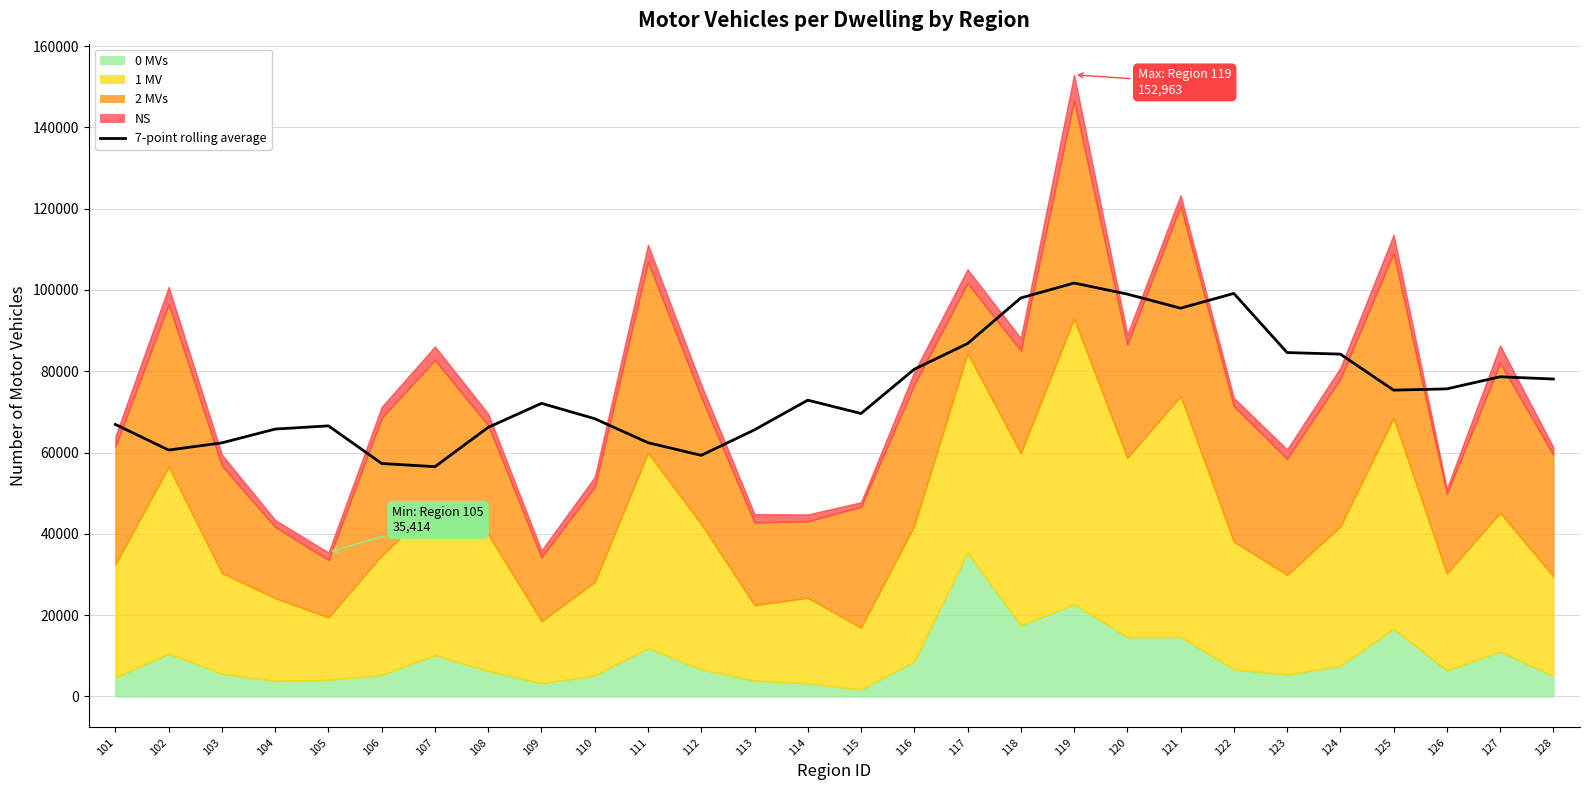

What is the difference between the maximum and minimum values?

45186.9